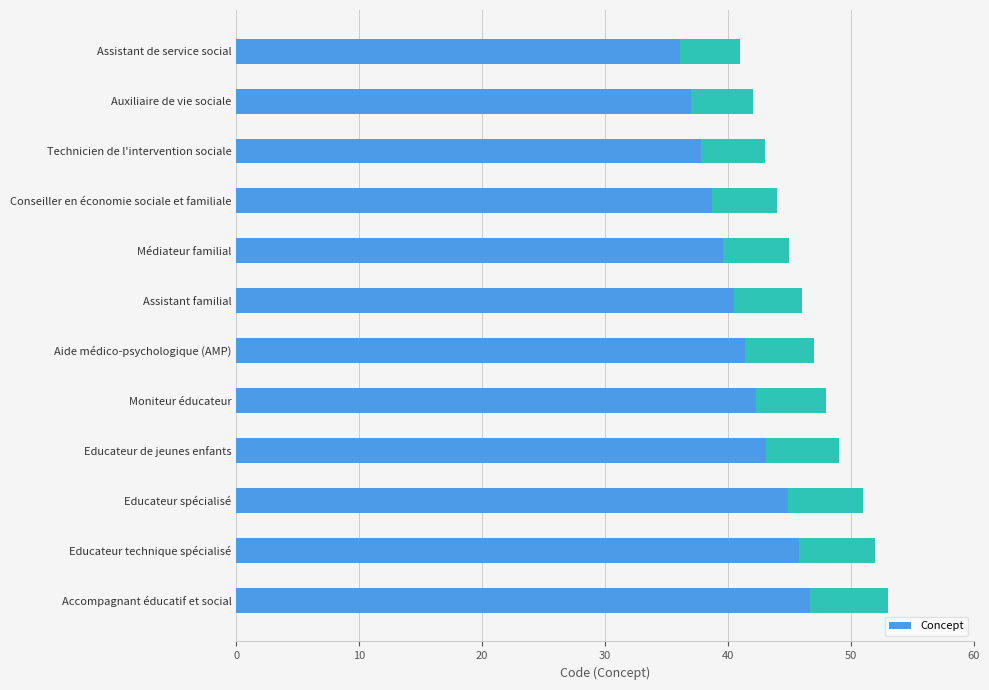

How many distinct data groups are displayed?

1